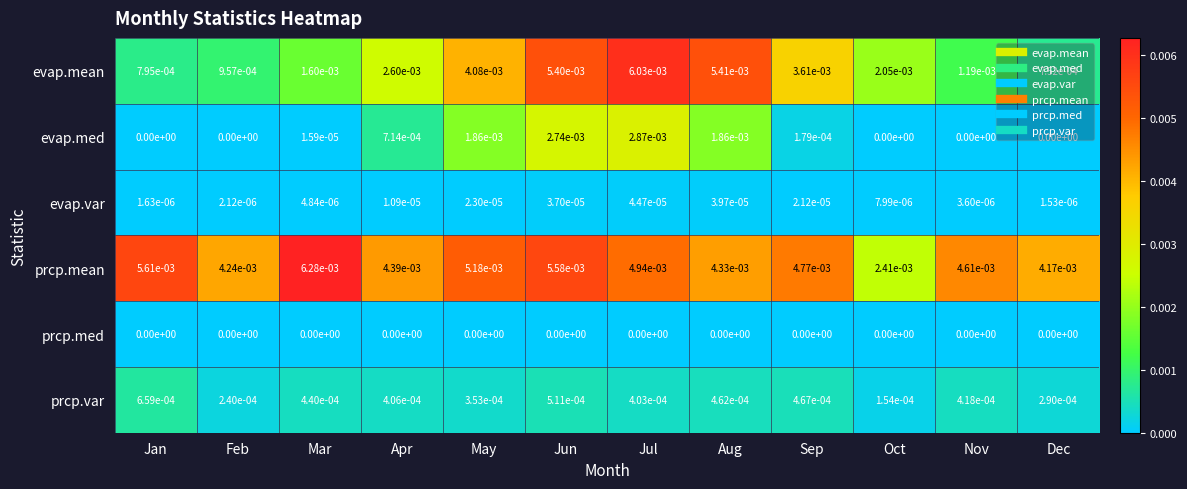

Which series changed the most between Mar and Nov?

prcp.mean